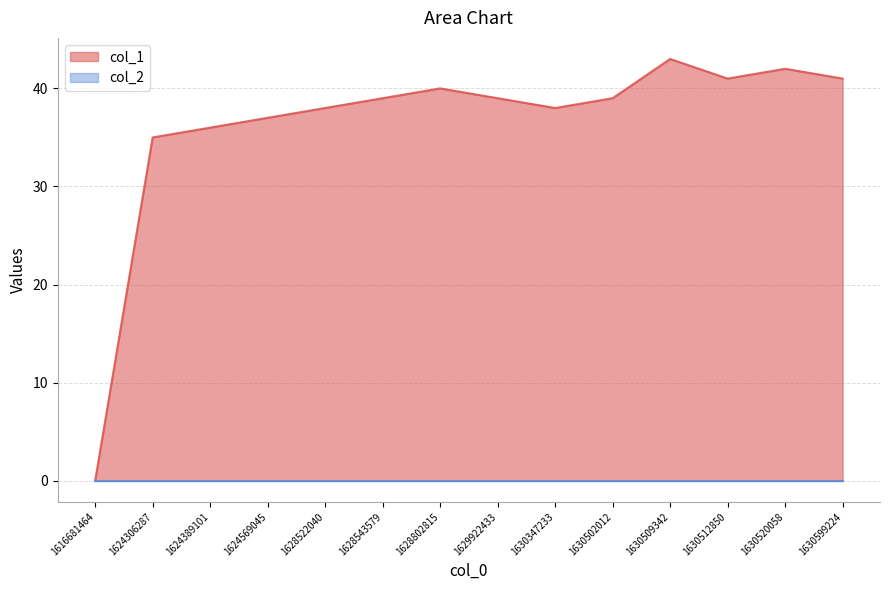

True or false: the data shows 10 at 1624306287.

False